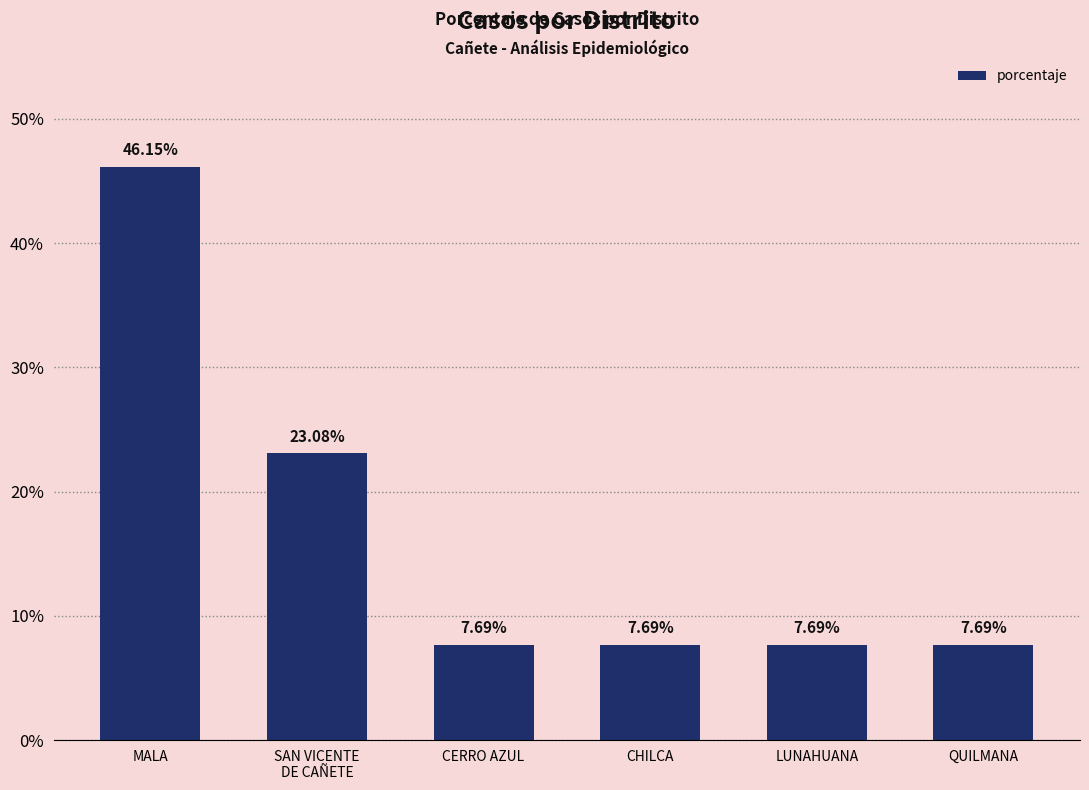

How many categories are shown in the chart?

6